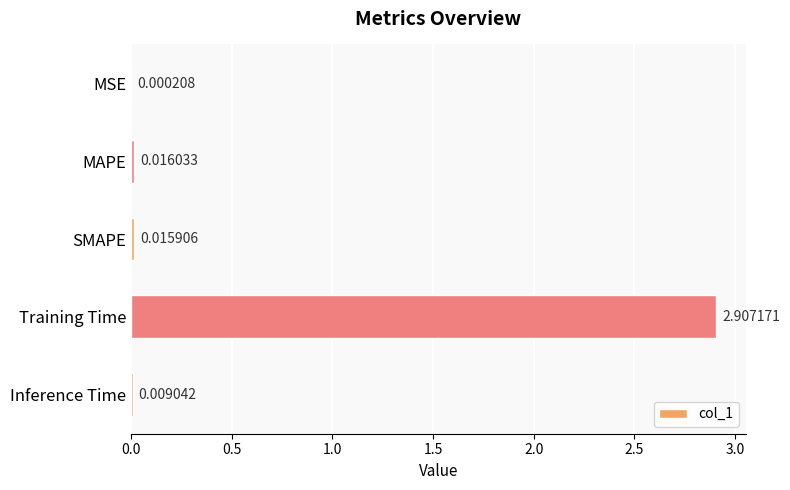

What is the greatest value displayed?

2.9